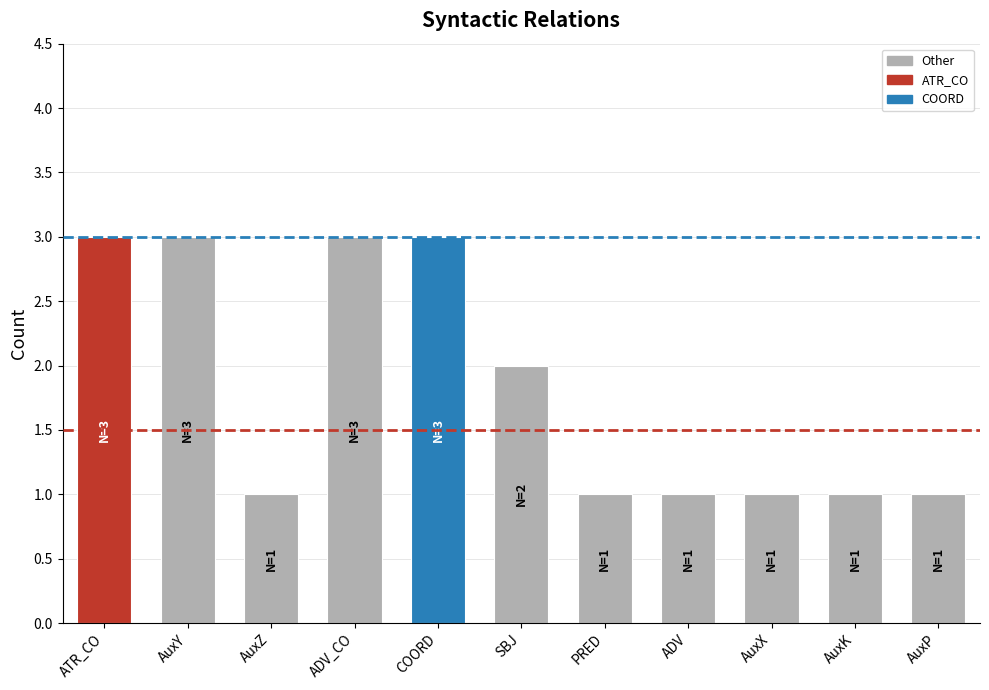

How many distinct data groups are displayed?

1